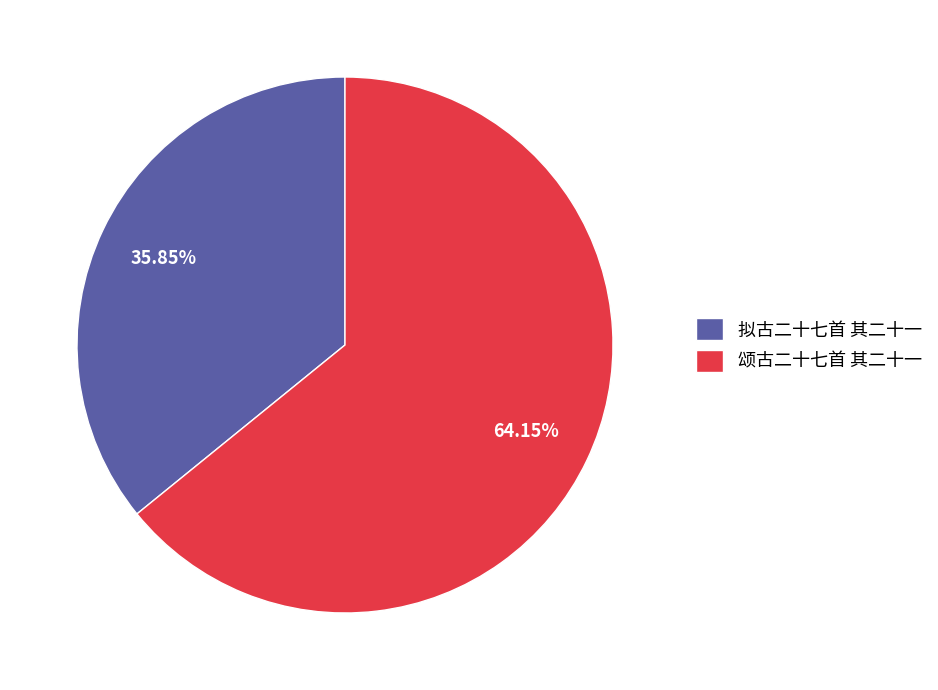

True or false: 颂古二十七首 其二十一 accounts for 57% of the total.

False